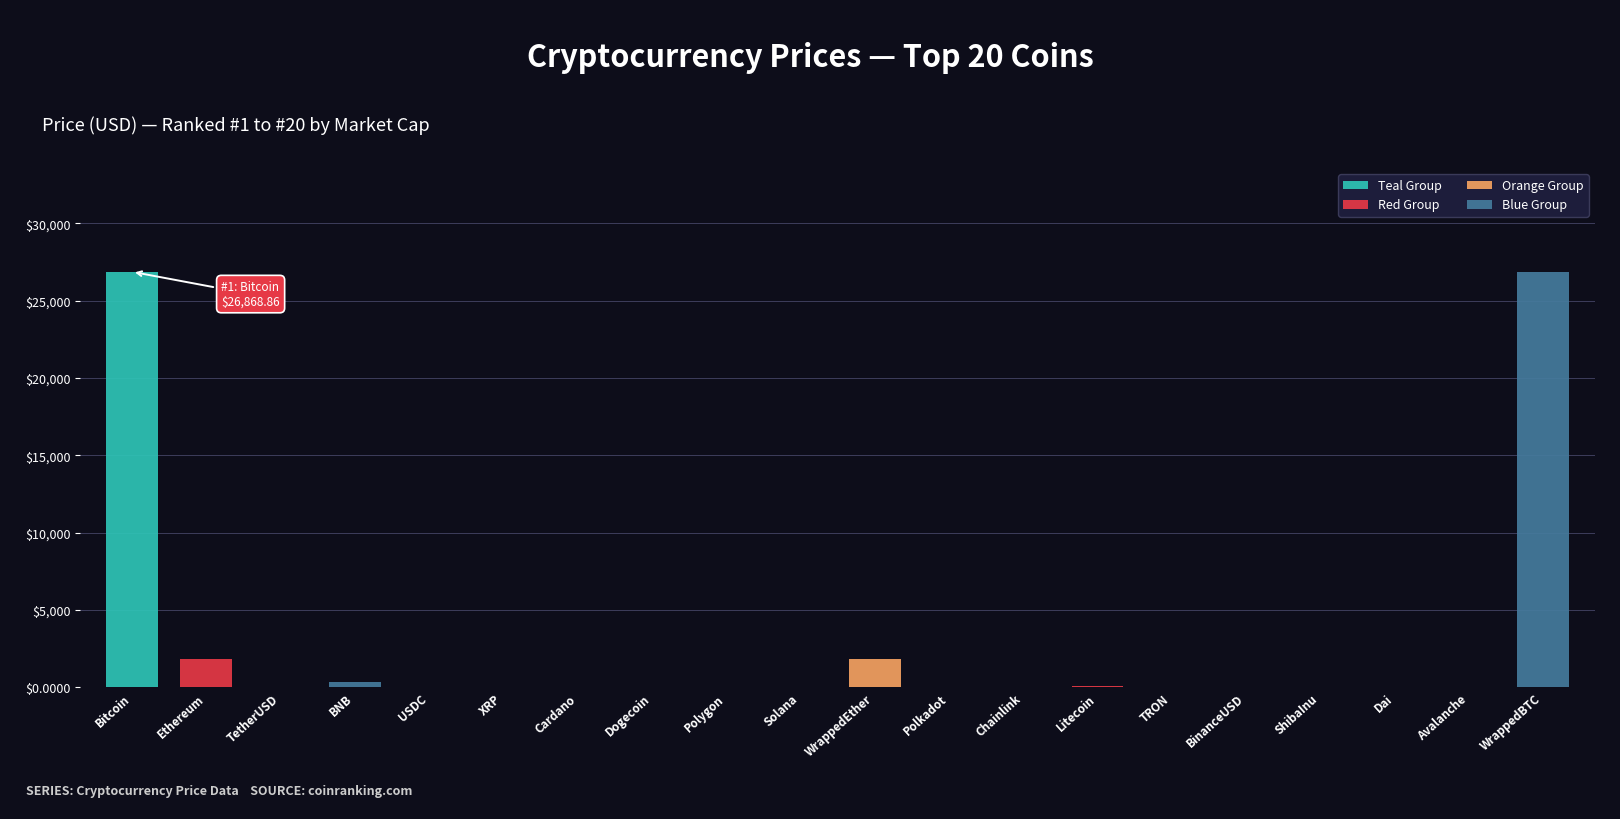

At which category does the chart reach its minimum across all series?

ShibaInu